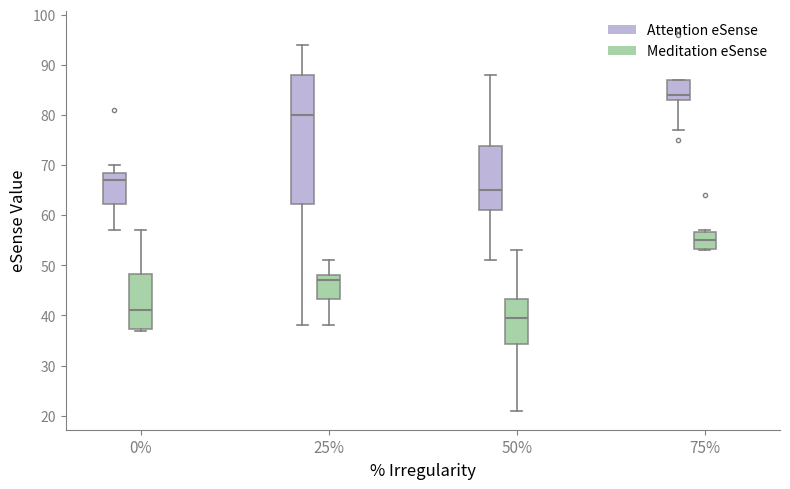

Which box's median line is the highest?

75% (Attention eSense)